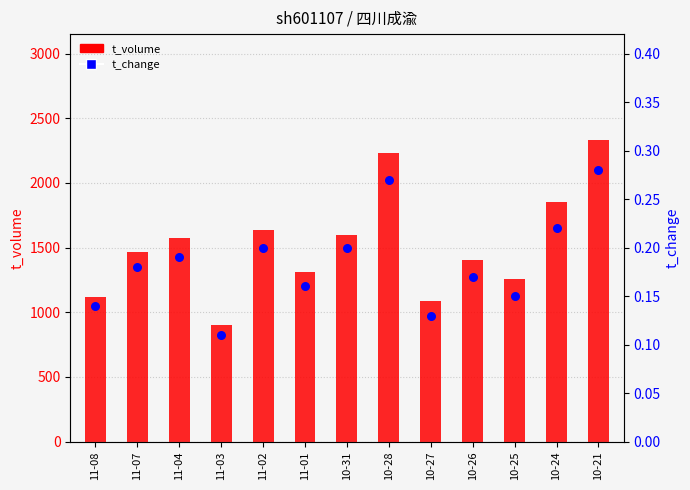

At which category is the sum across all series the highest?

10-21